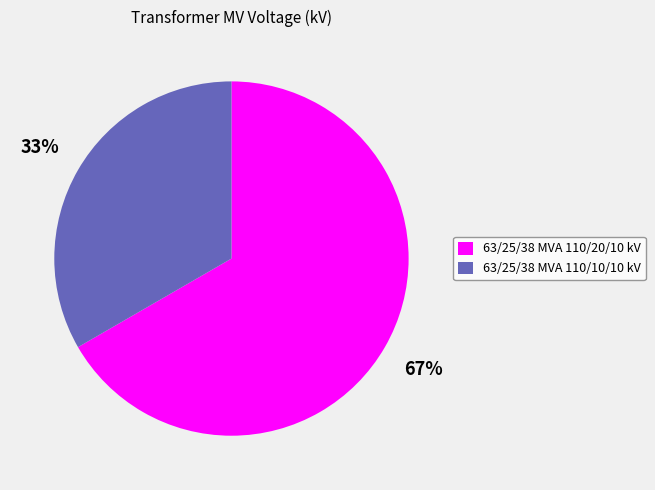

What percentage is the 63/25/38 MVA 110/20/10 kV slice, to the nearest percent?

67%